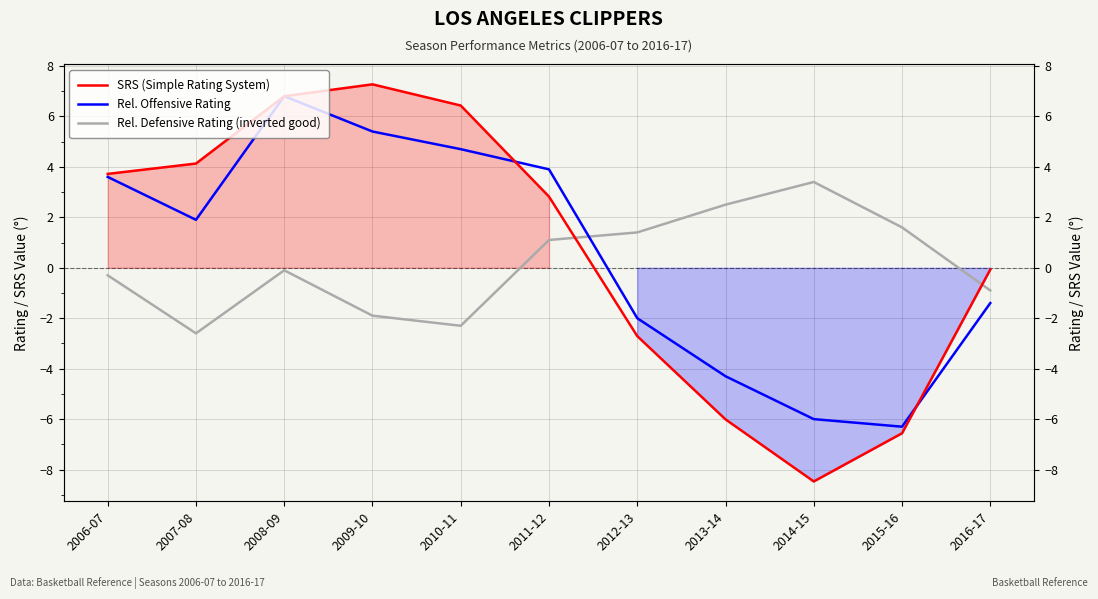

Rank the series at 2014-15 from highest to lowest value.

Rel. Defensive Rating (inverted good), Rel. Offensive Rating, SRS (Simple Rating System)